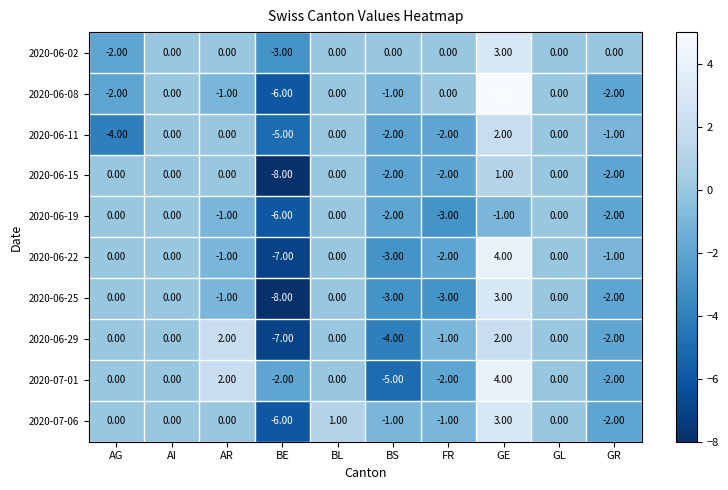

How many series are shown in this chart?

10